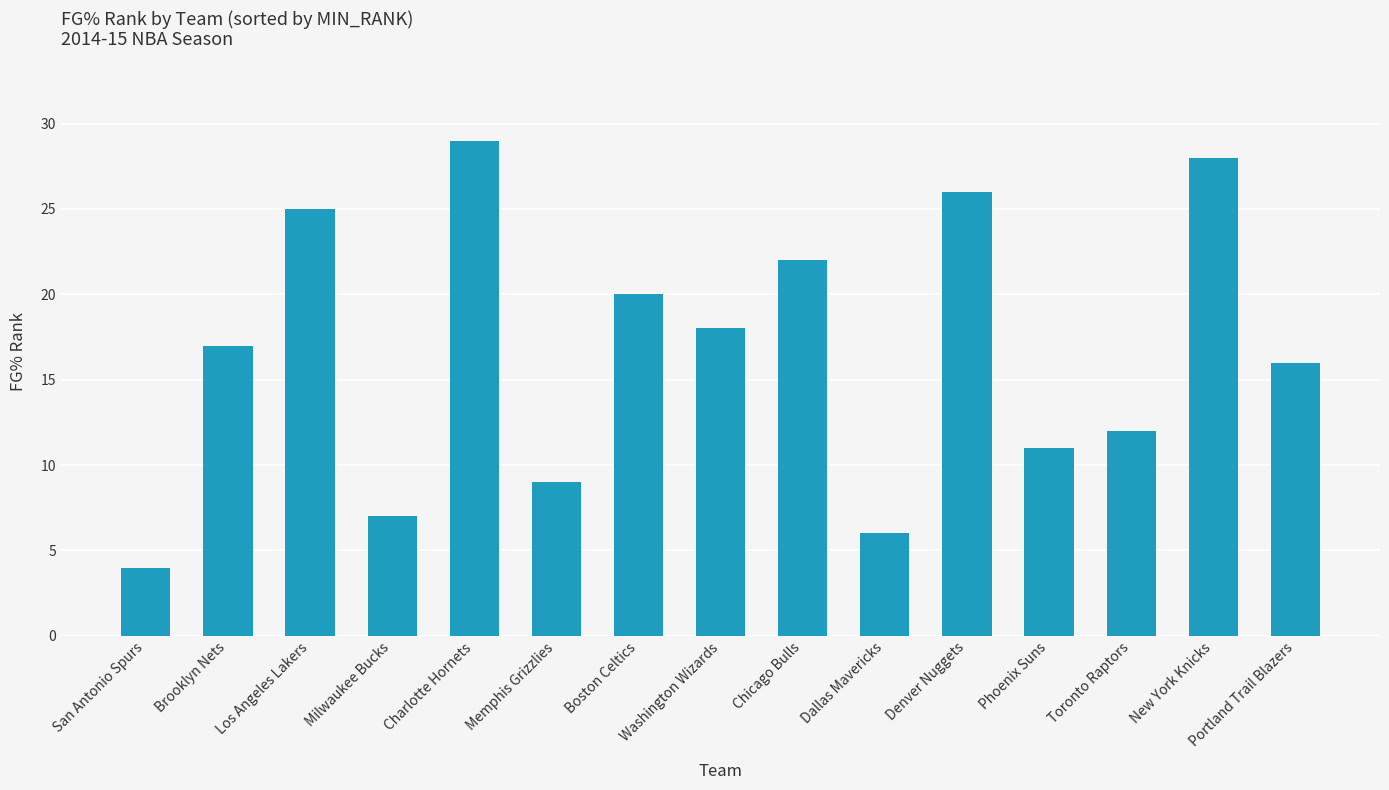

Are the bars horizontal?

No